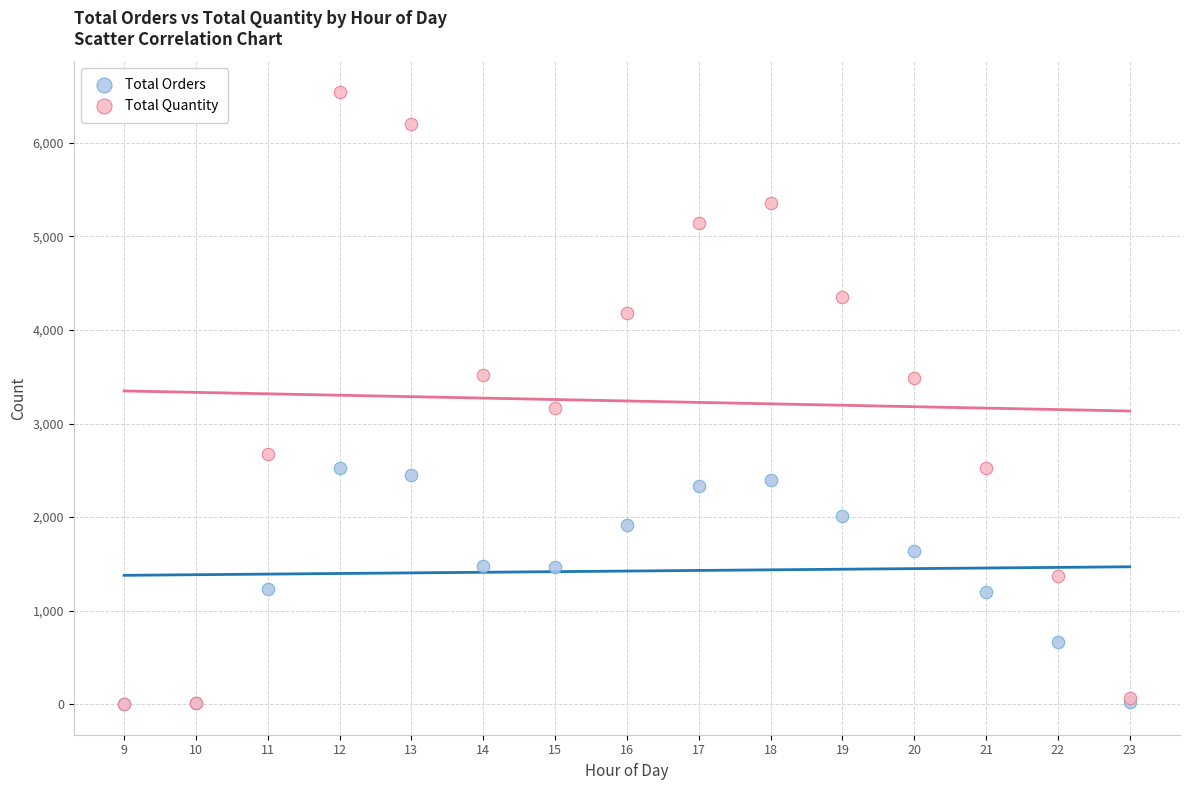

Across all series, what Y value is closest to 3272?

3170